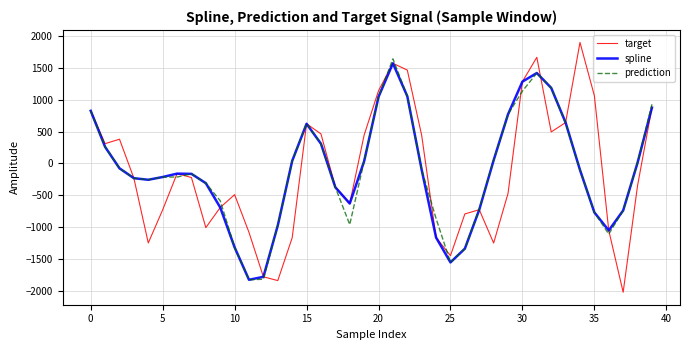

What is the lowest value of the spline series?

-1828.3